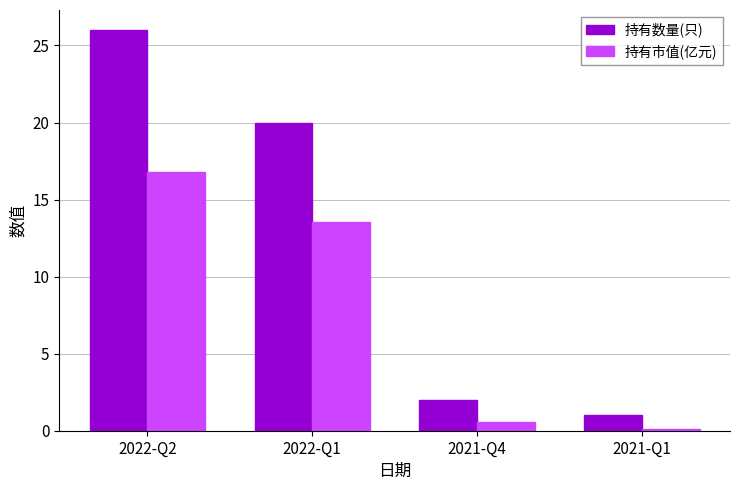

Which category has the lowest value in the 持有市值(亿元) series?

2021-Q1